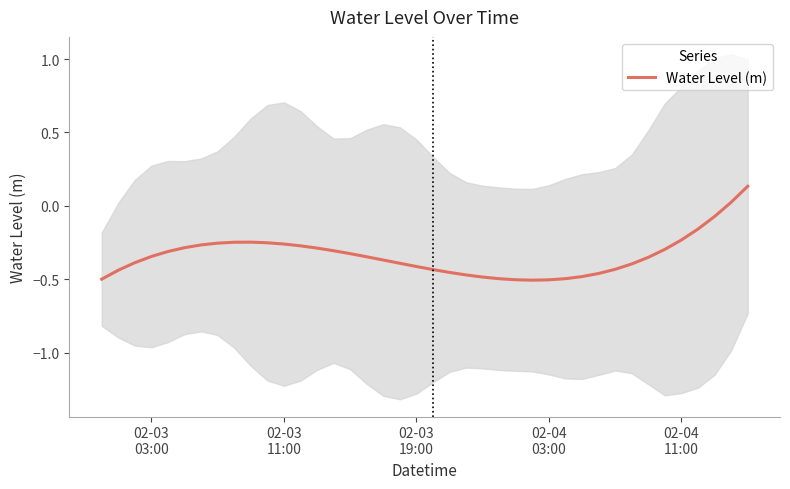

What is the value of the 32nd point from the left?

-0.4